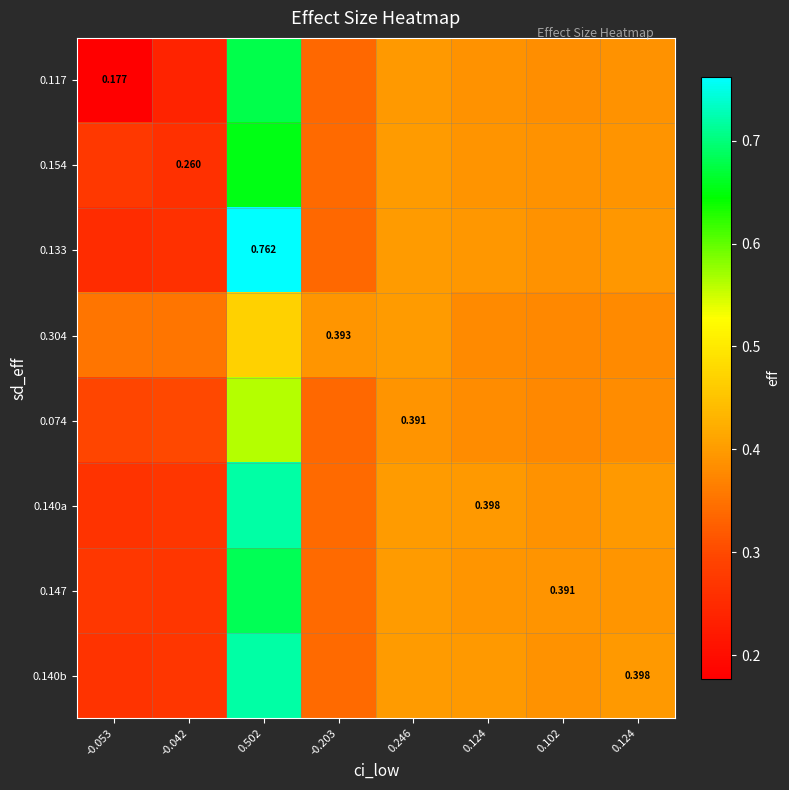

What is the total value across all series at 0.246?

3.2